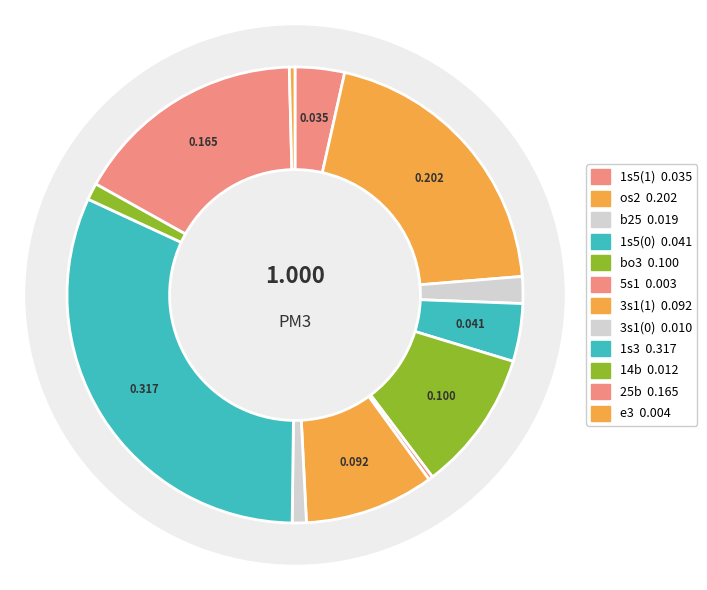

Does 1s5(0) account for over 50% of the chart?

No